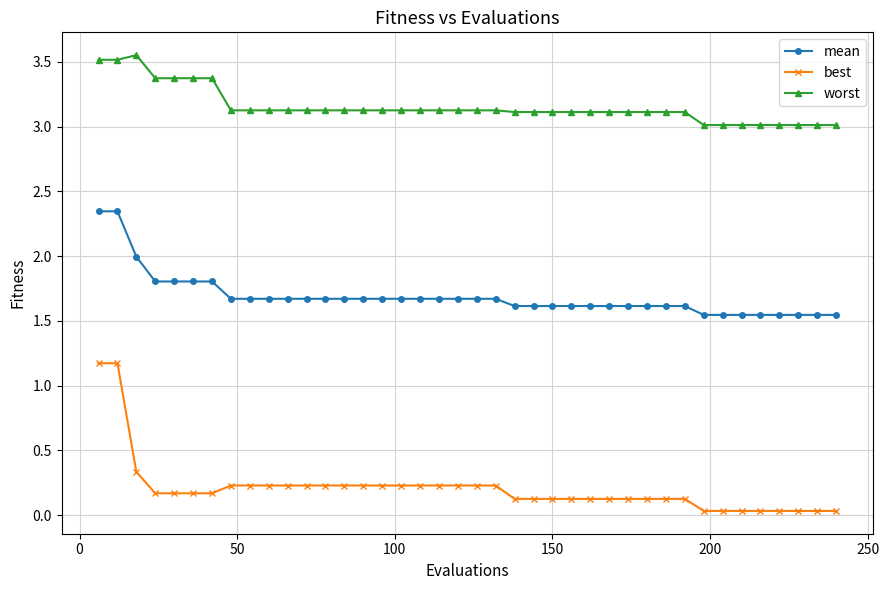

List the series in order of their peak value, lowest first.

best, mean, worst